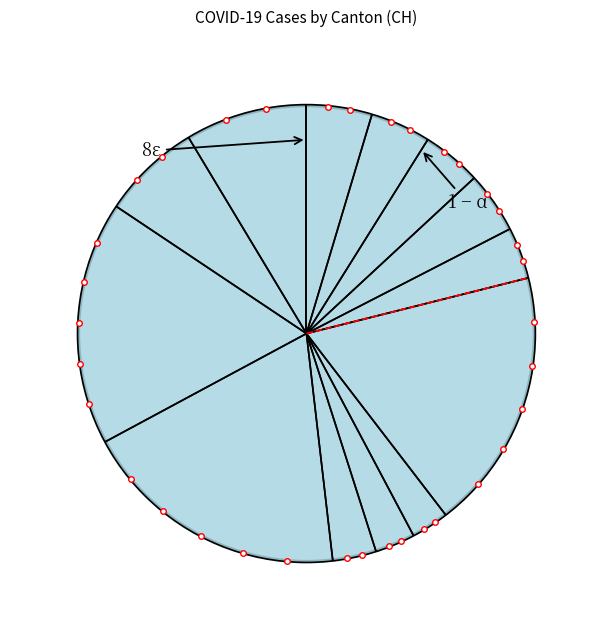

Which has a higher value, TI or SG?

TI